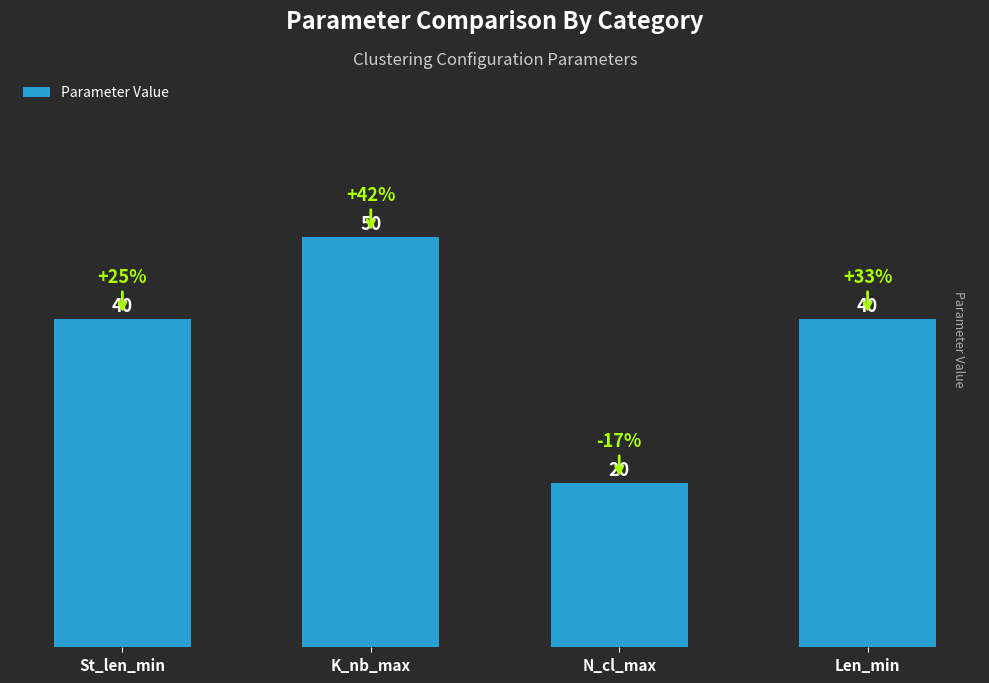

What is the value of the 4th bar from the left?

40